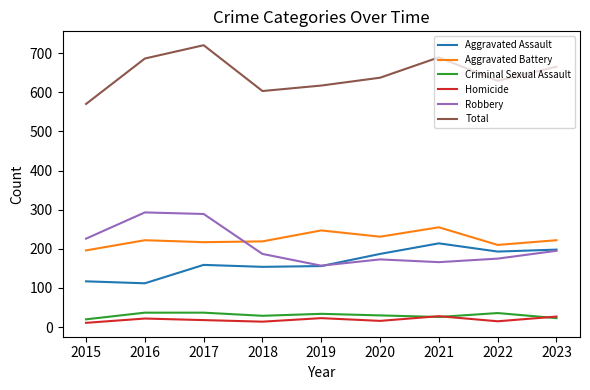

Which category has the highest value across all series?

2017